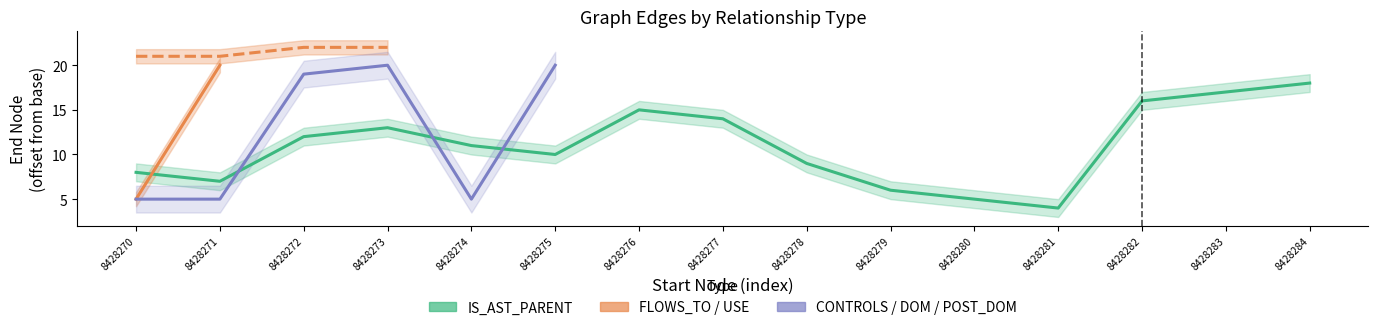

At which category is the sum across all series the highest?

8428271